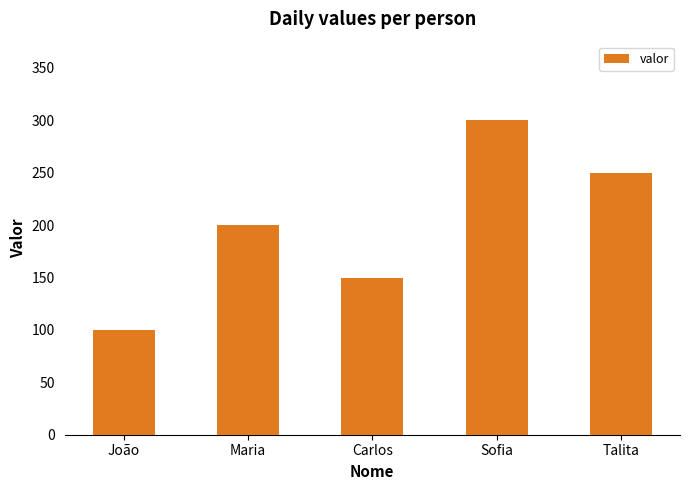

True or false: the data shows 155 at João.

False